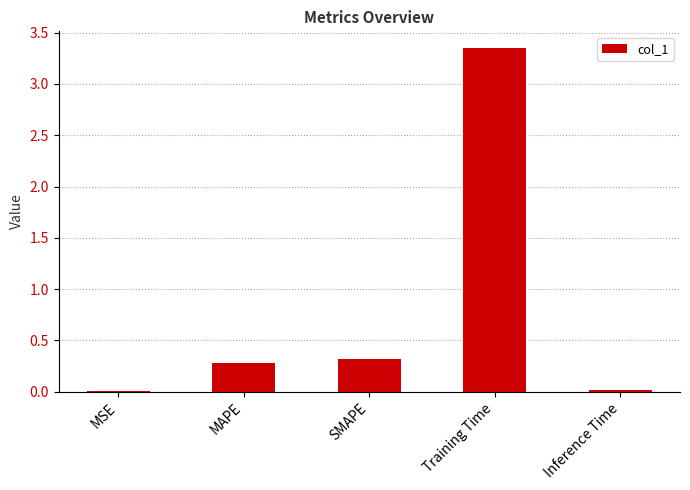

The chart shows a value of 0.0 at MSE. True or false?

True